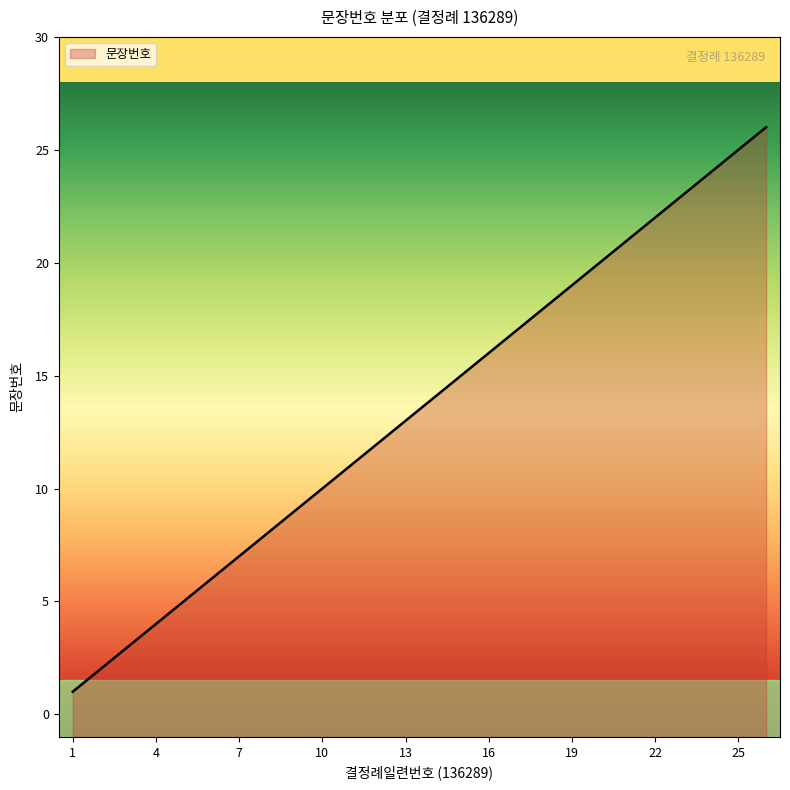

What is the average value?

14